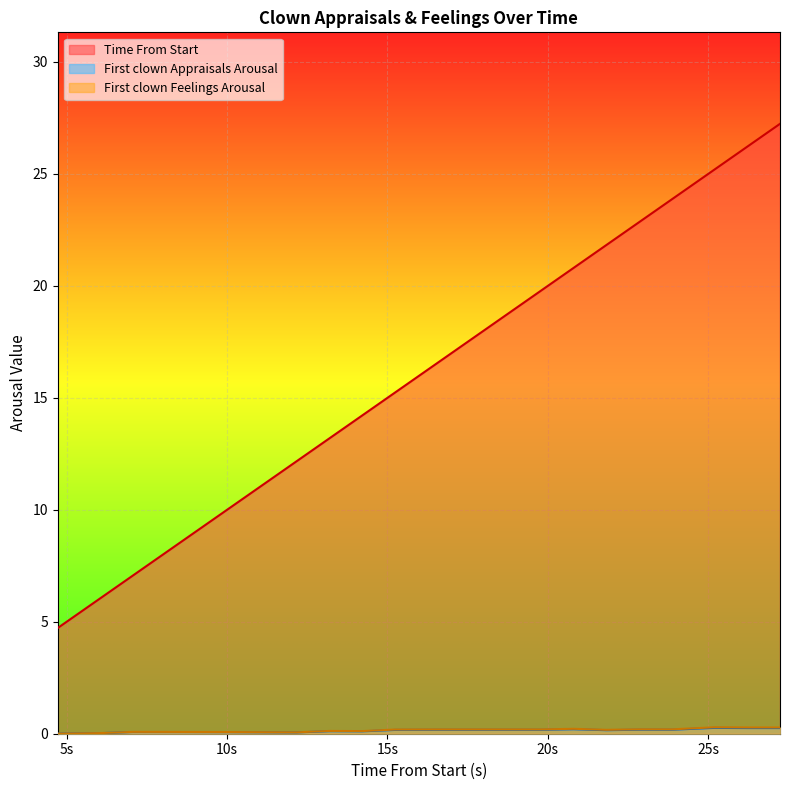

What is the approximate value of First clown Appraisals Arousal at 11.14853?

0.1